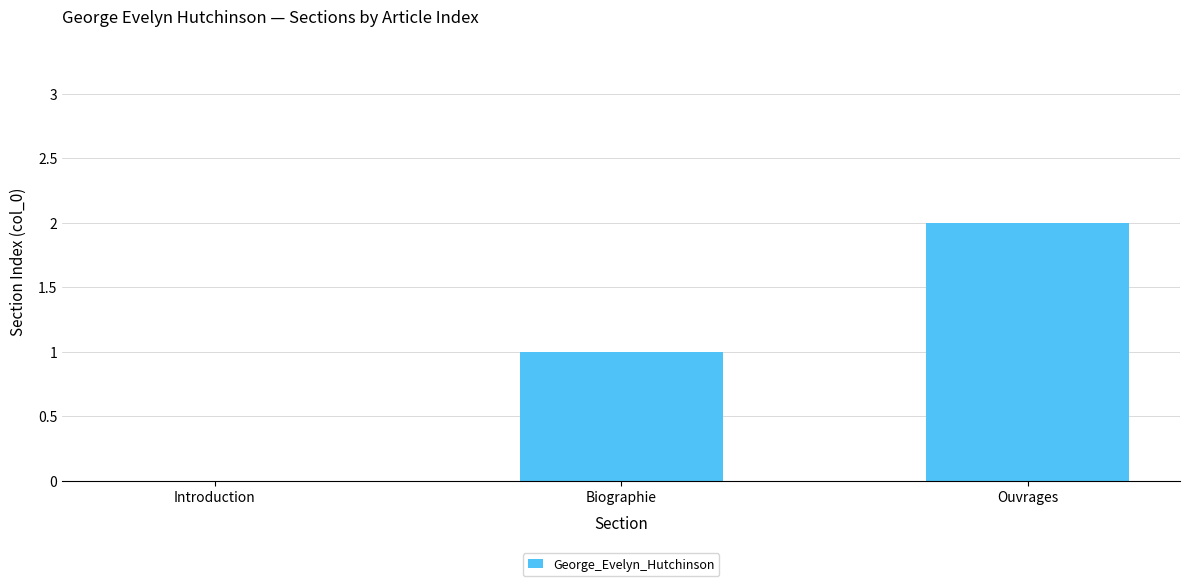

What is the sum of the values at Ouvrages and Biographie?

3